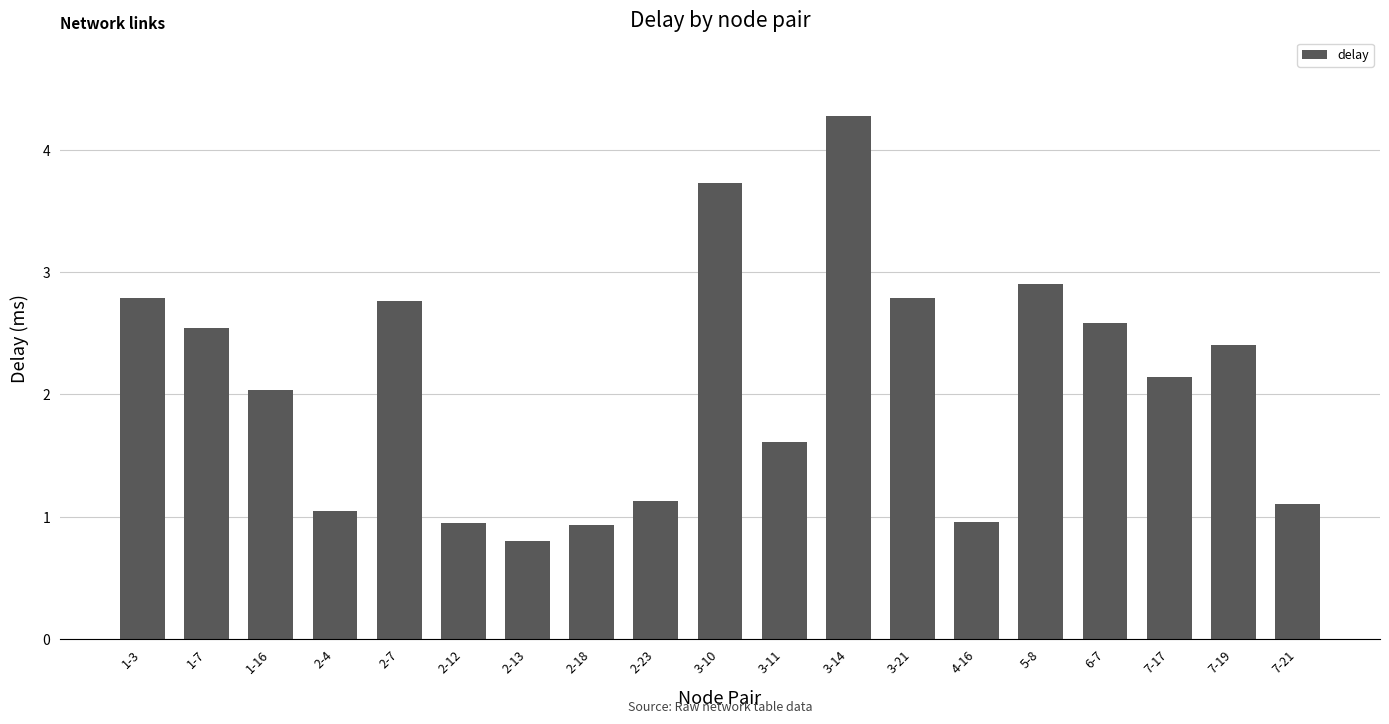

What is the maximum value shown in the chart?

4.3